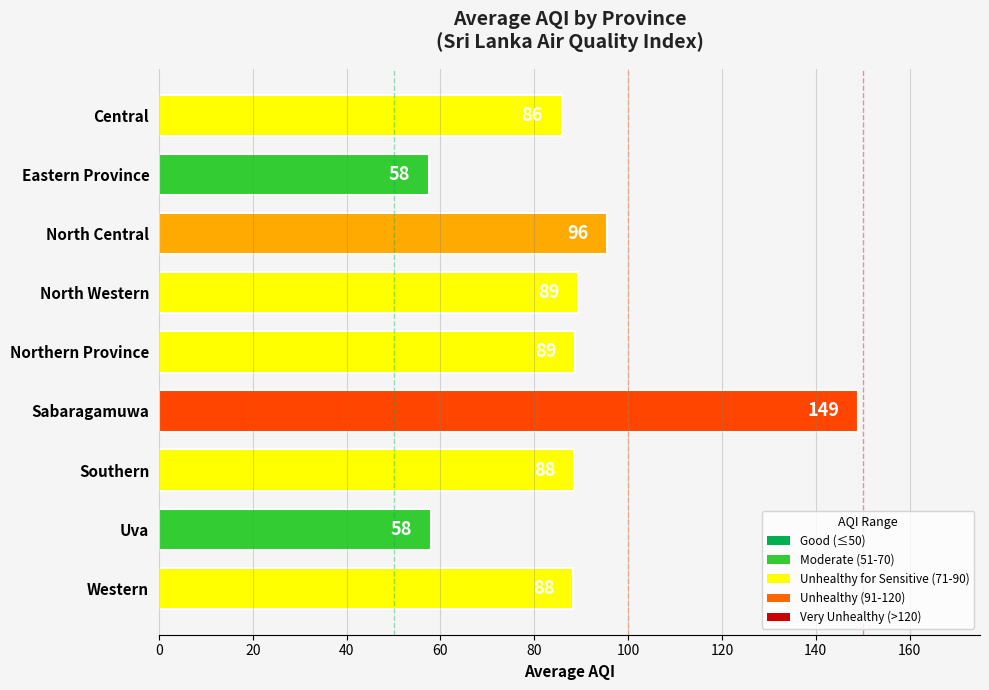

What is the difference between the maximum and minimum values?

91.5